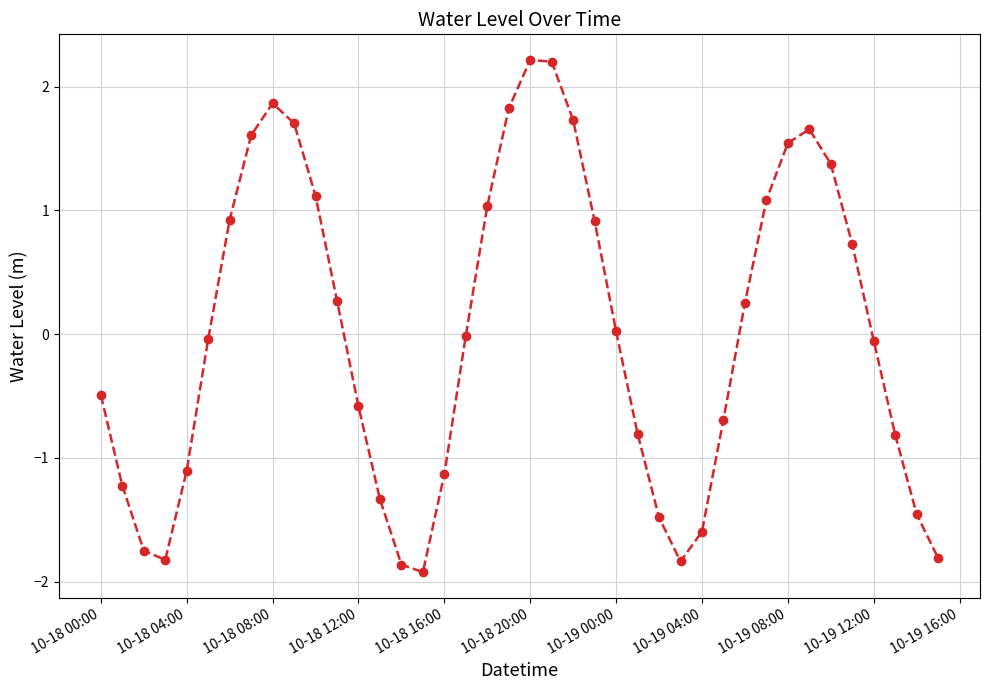

How many data points does each series have?

40